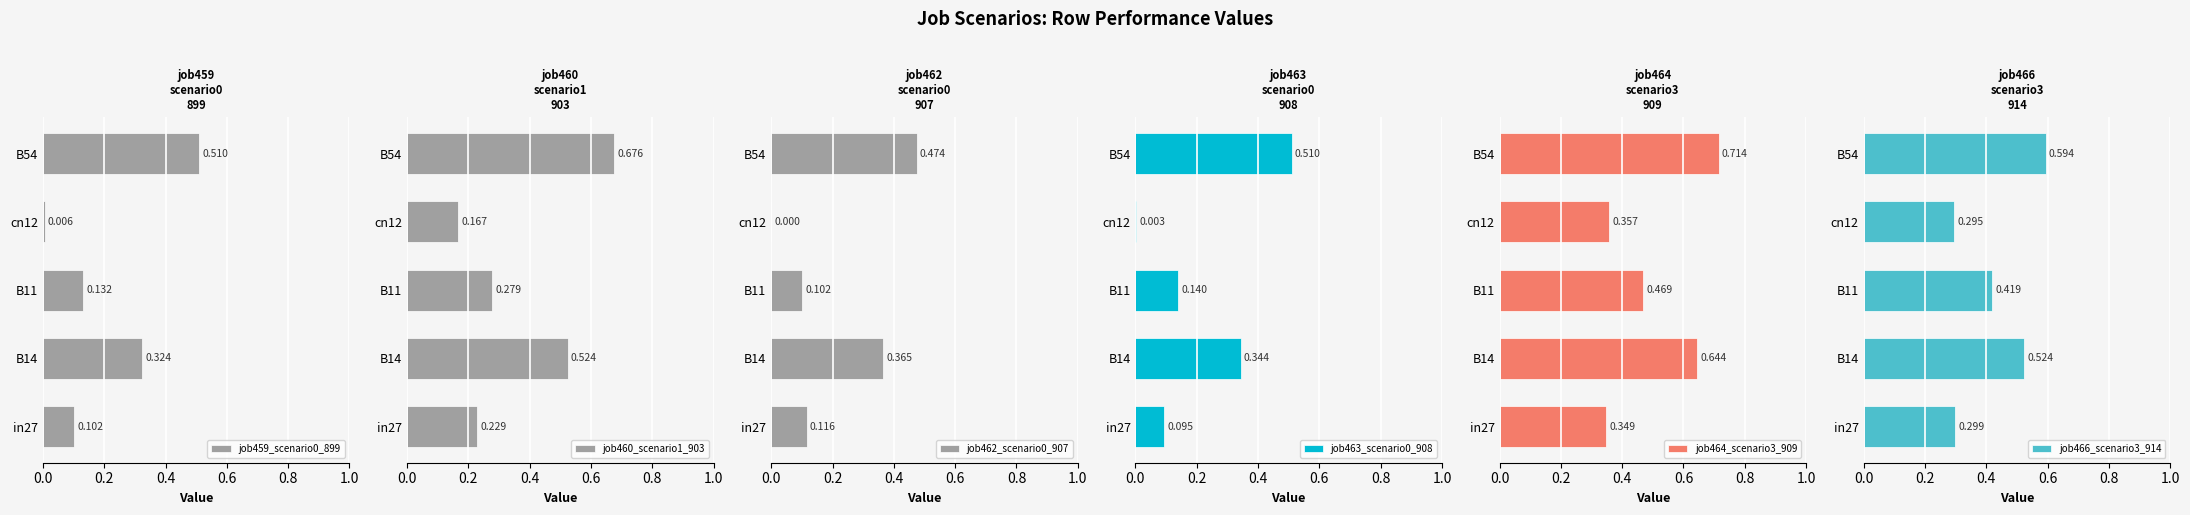

What is the approximate value of job466_scenario3_914 at cn12?

0.3